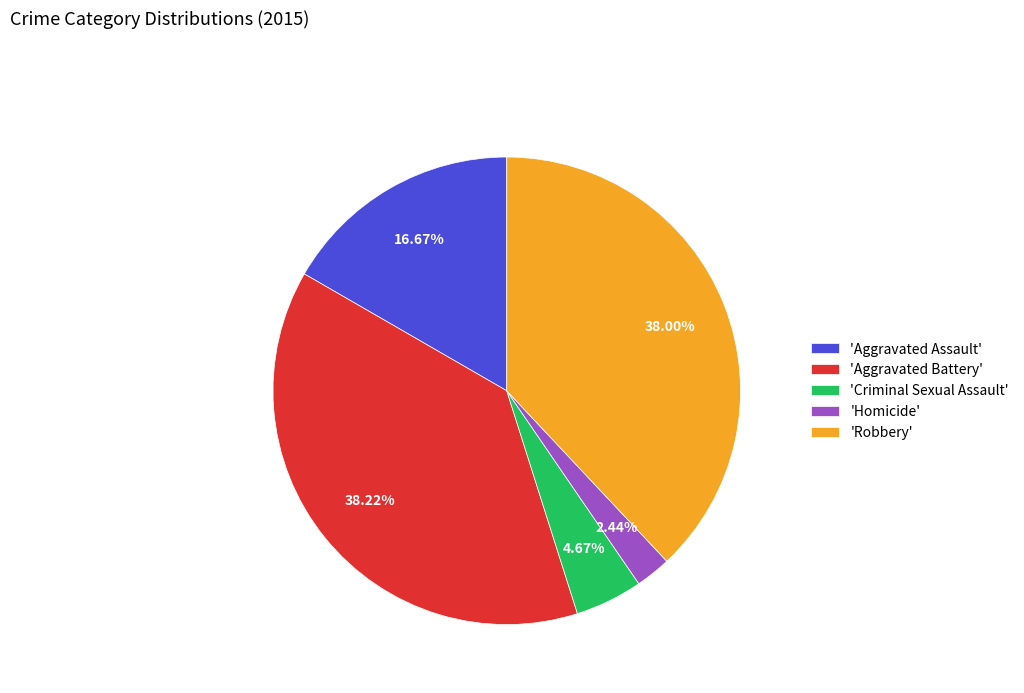

Between 'Criminal Sexual Assault' and 'Aggravated Battery', which is larger?

'Aggravated Battery'